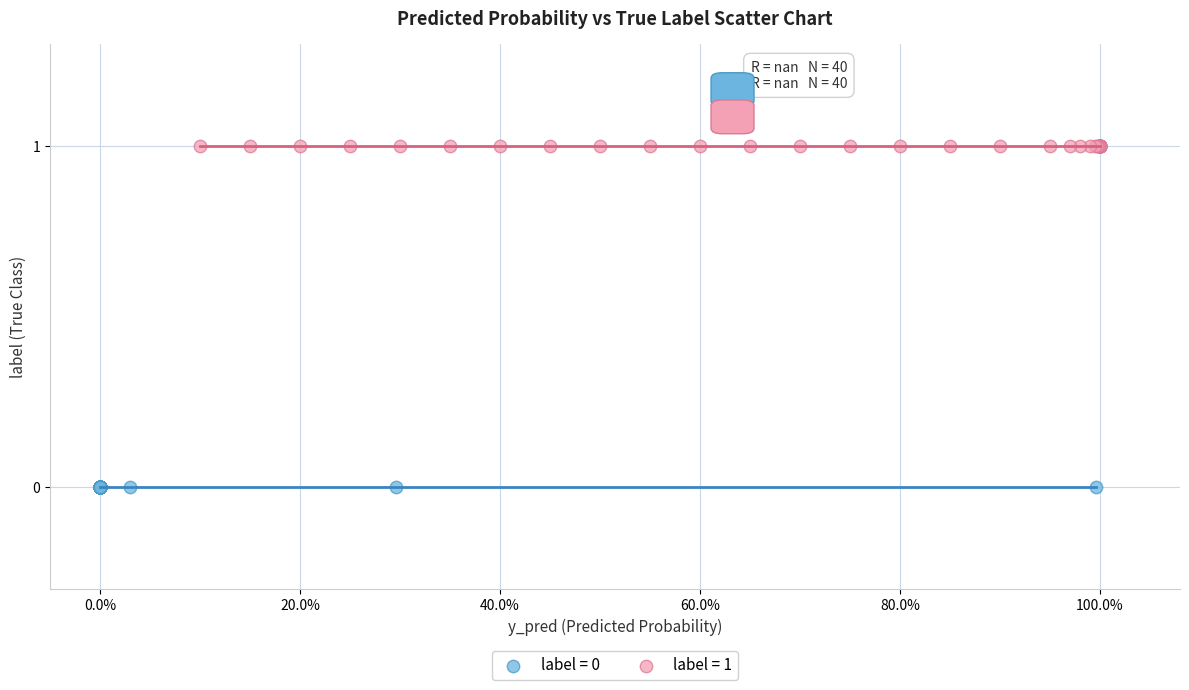

Which series reaches the maximum Y coordinate?

label = 1